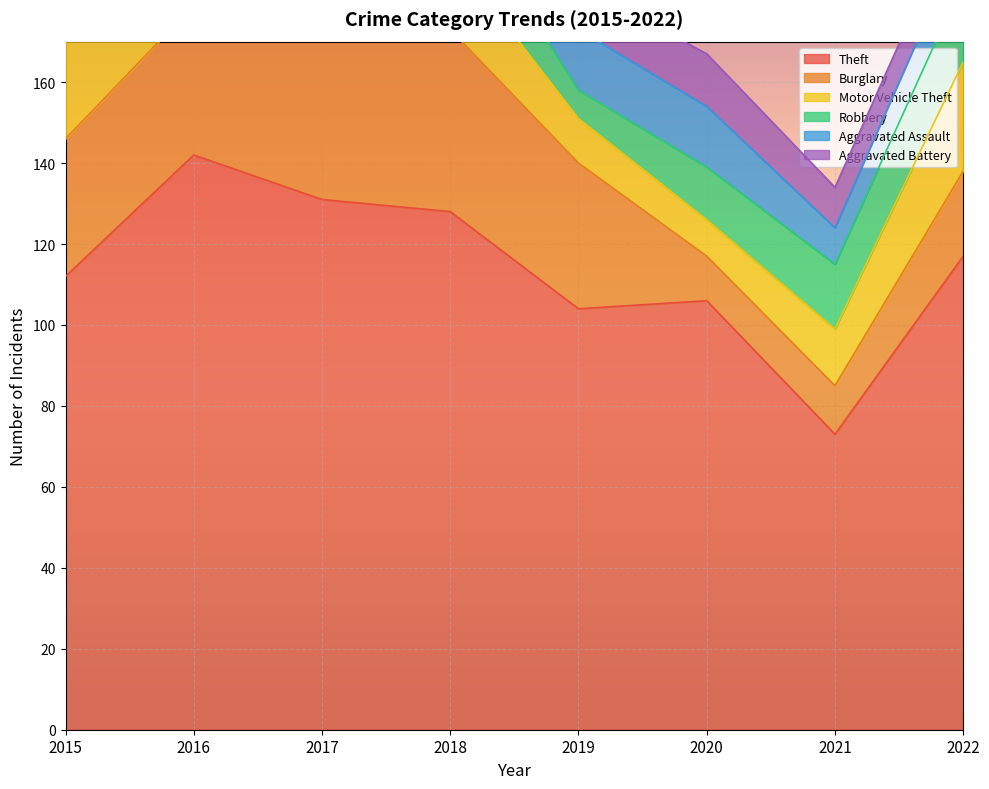

Which label corresponds to the smallest value in the chart?

2019